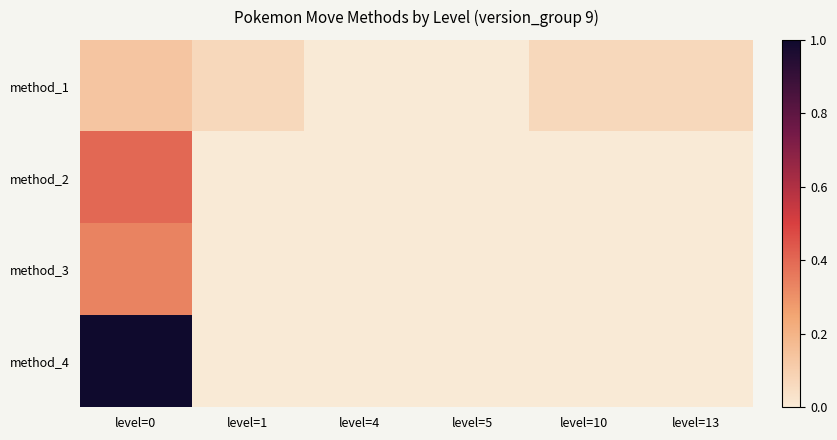

Which series has the largest total across all categories?

method_4